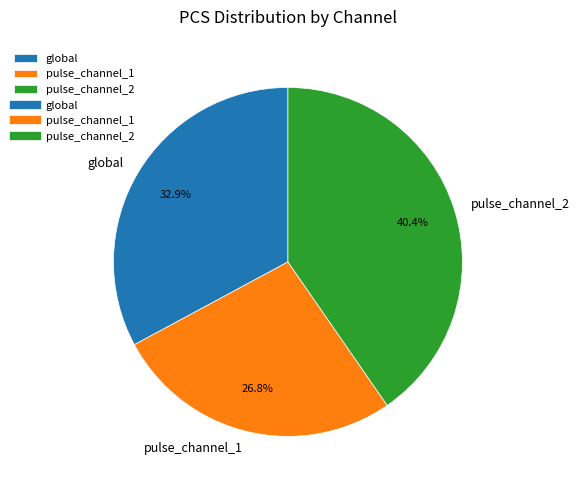

To the nearest percent, what percentage of the pie is pulse_channel_2?

40%